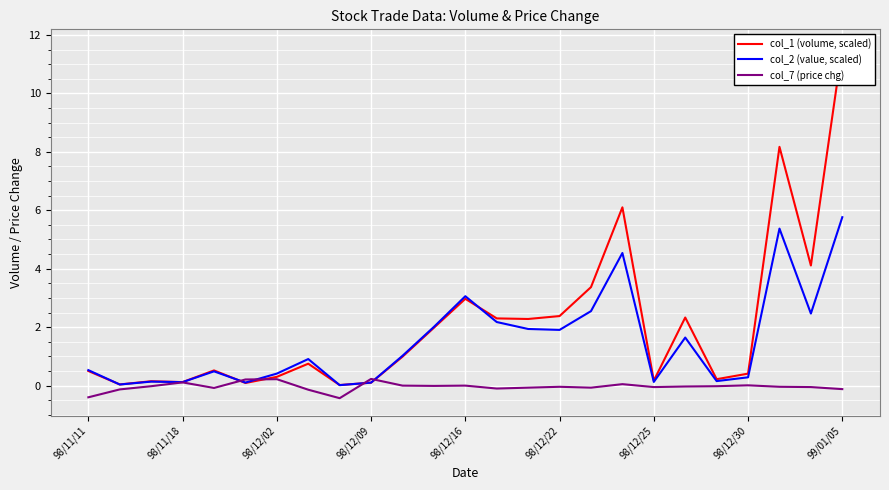

True or false: col_2 (value, scaled) has a value of 3.2 at 98/12/22.

False